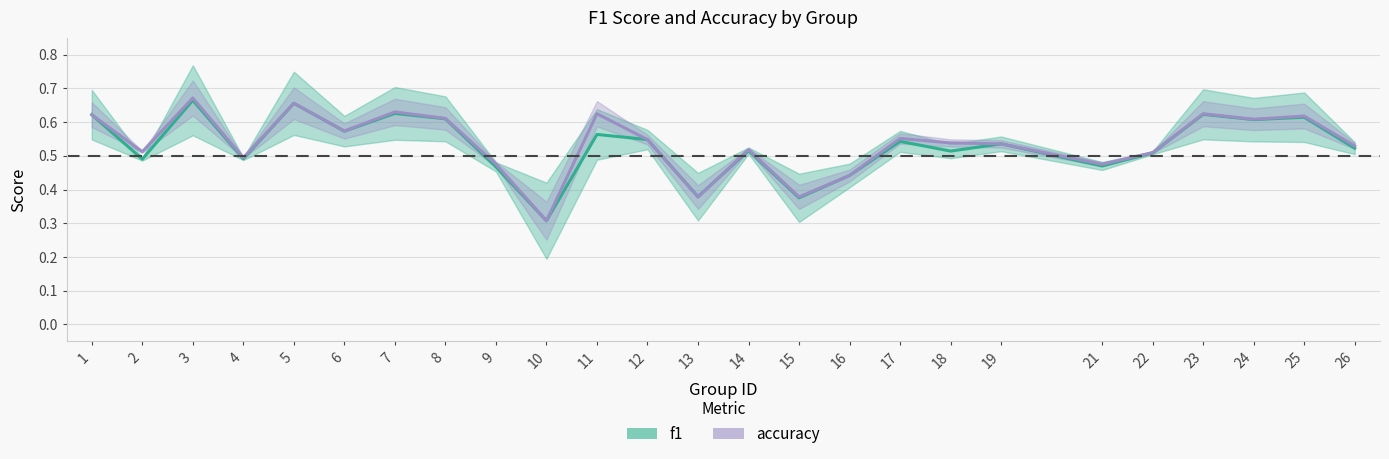

How many times do accuracy and f1 cross each other?

1